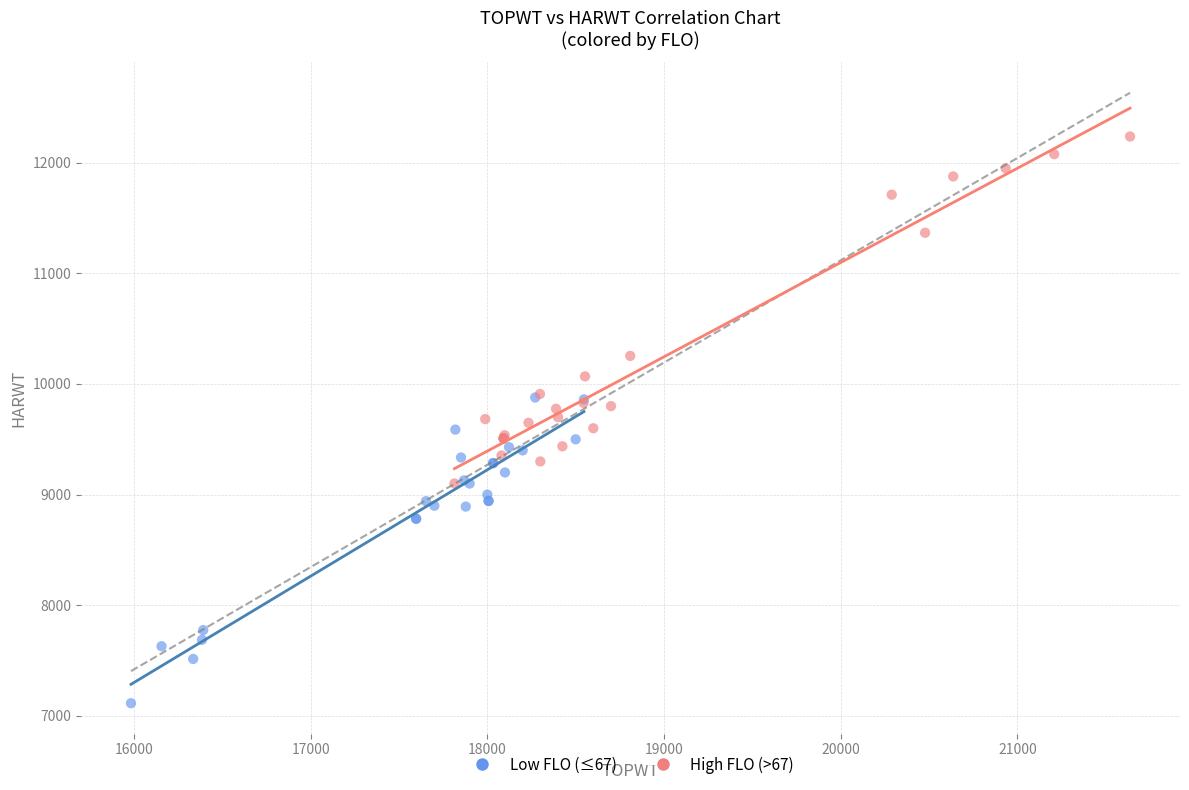

Which series has the widest spread of Y values?

High FLO (>67)